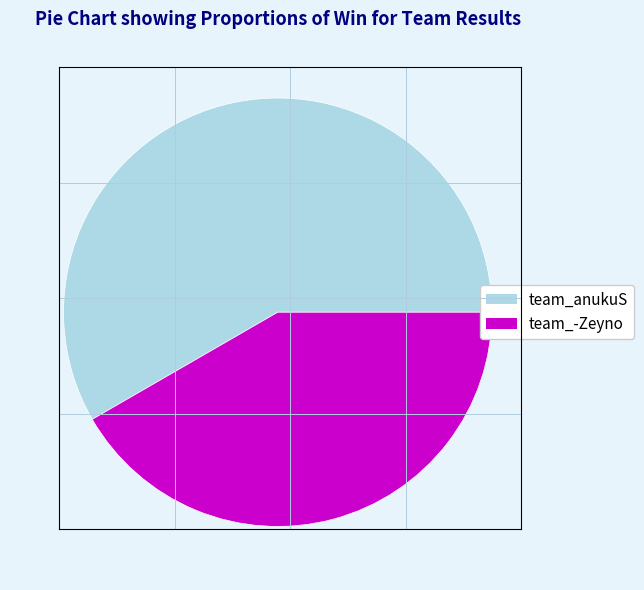

How many slices are in this pie chart?

2